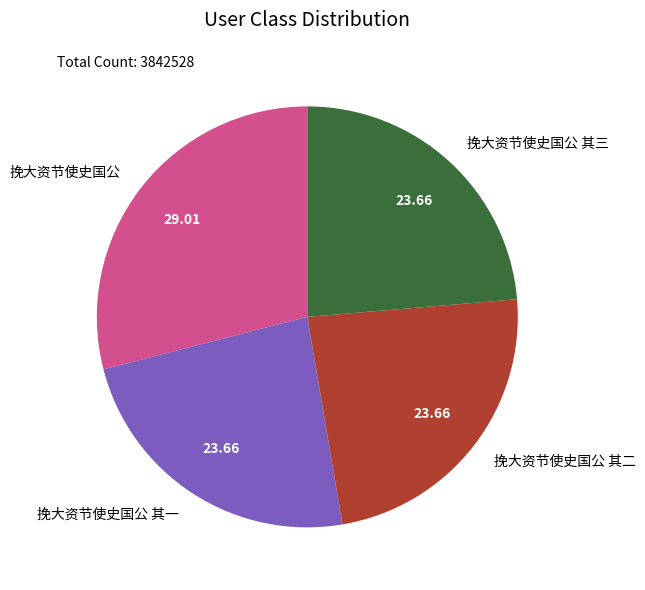

Which has a higher value, 挽大资节使史国公 其二 or 挽大资节使史国公?

挽大资节使史国公